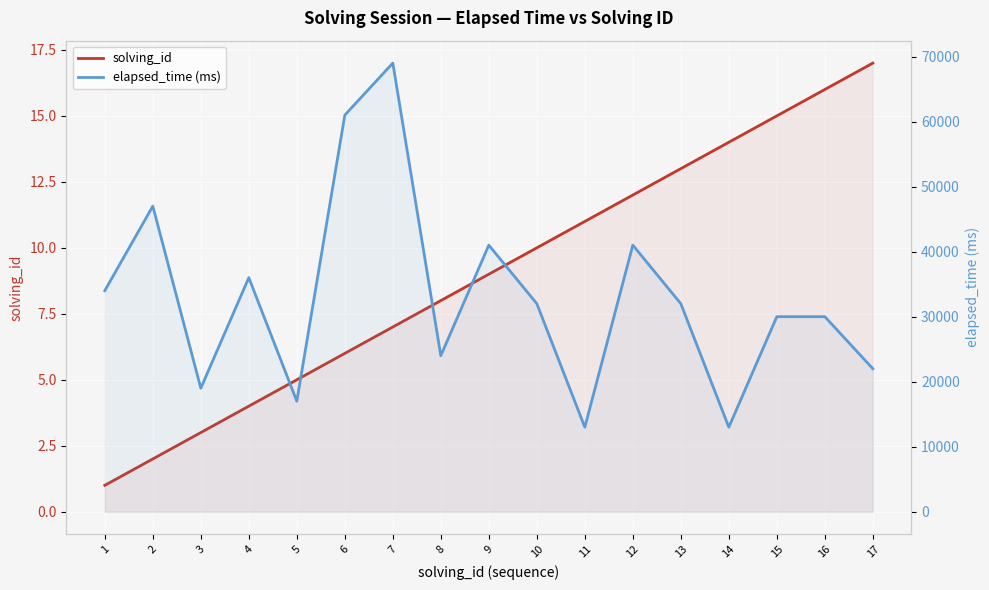

What is the lowest value of the elapsed_time (ms) series?

13000